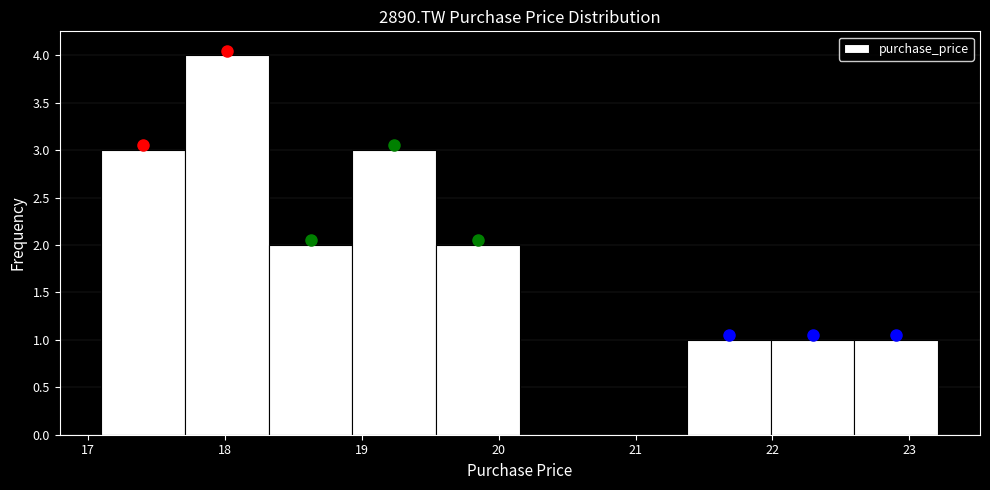

Reading left to right, list every bar in this chart as the range it spans on the x-axis followed by its height. Neither the bar edges nor the heights are printed on the chart, so give them approximately, as read against the axes.

17.1 to 17.7: 3
17.7 to 18.3: 4
18.3 to 18.9: 2
18.9 to 19.5: 3
19.5 to 20.2: 2
20.2 to 20.8: 0
20.8 to 21.4: 0
21.4 to 22.0: 1
22.0 to 22.6: 1
22.6 to 23.2: 1